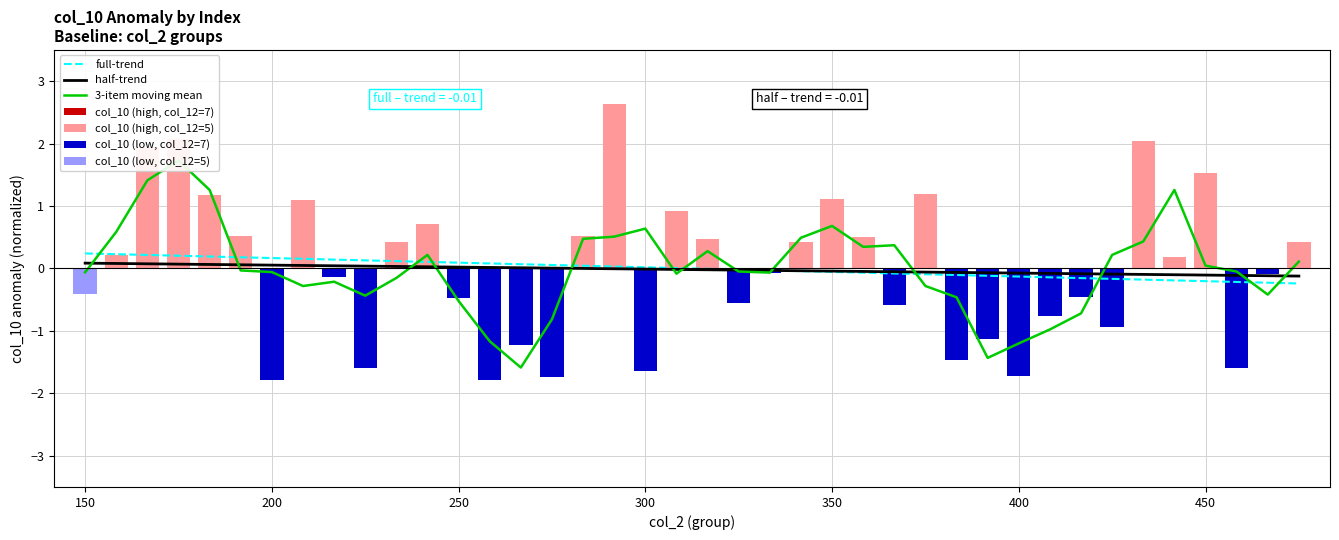

Rank the series by their maximum value, from lowest to highest.

half-trend, full-trend, 3-item moving mean